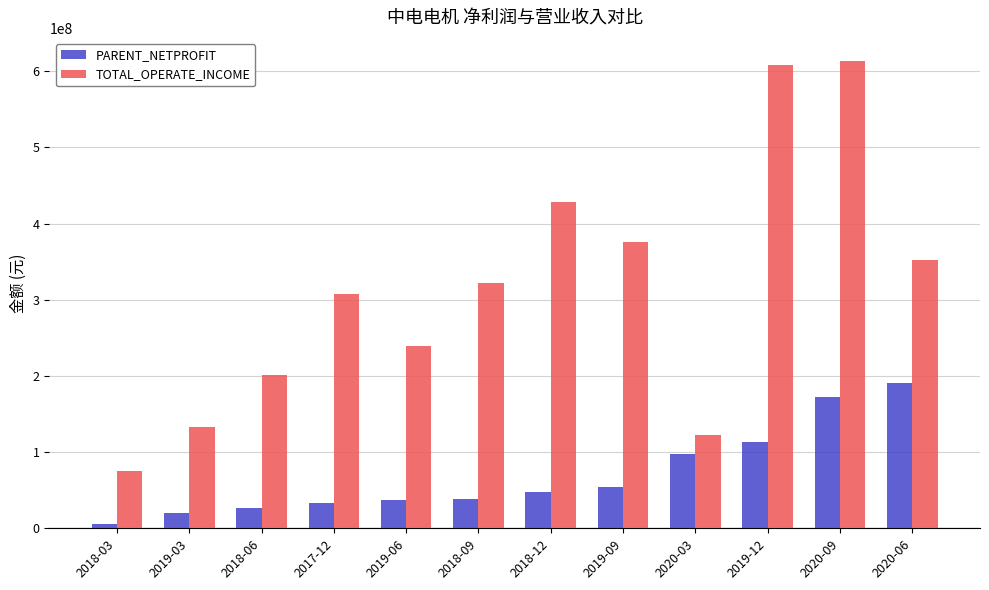

How many bars are there in each group?

2